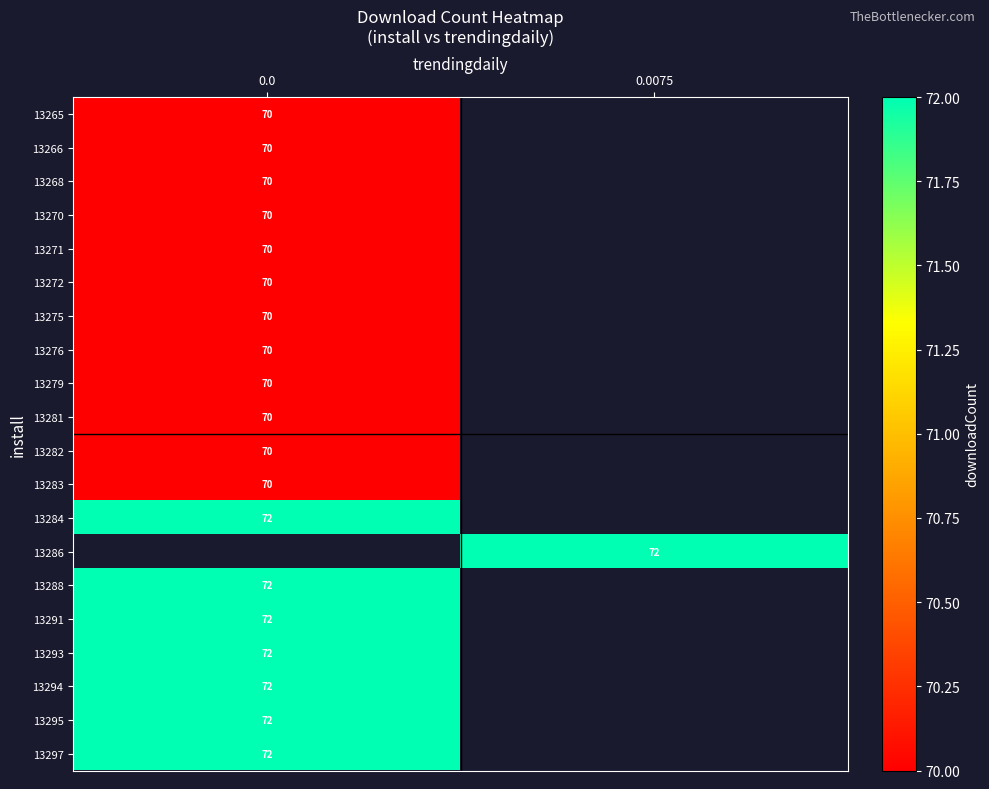

True or false: 13291 has a value of 72 at 0.0.

True